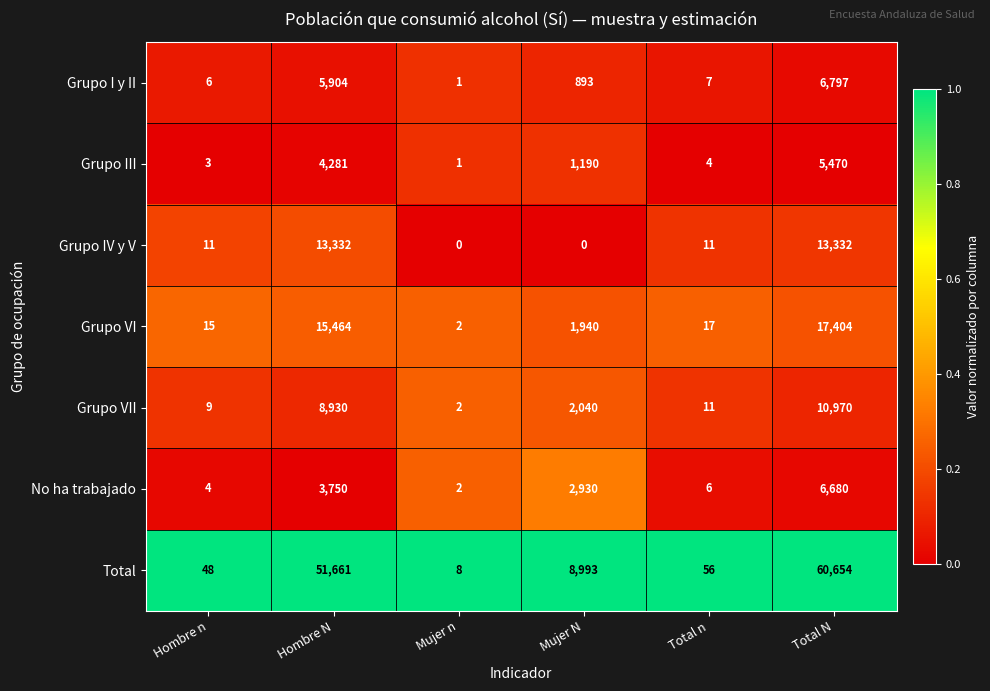

Which series changed the most between Total n and Total N?

Total